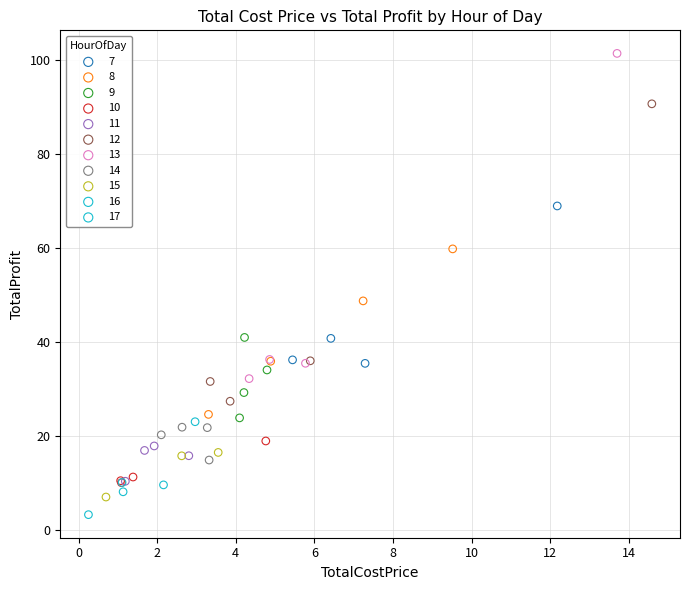

Which series reaches the minimum Y coordinate?

17